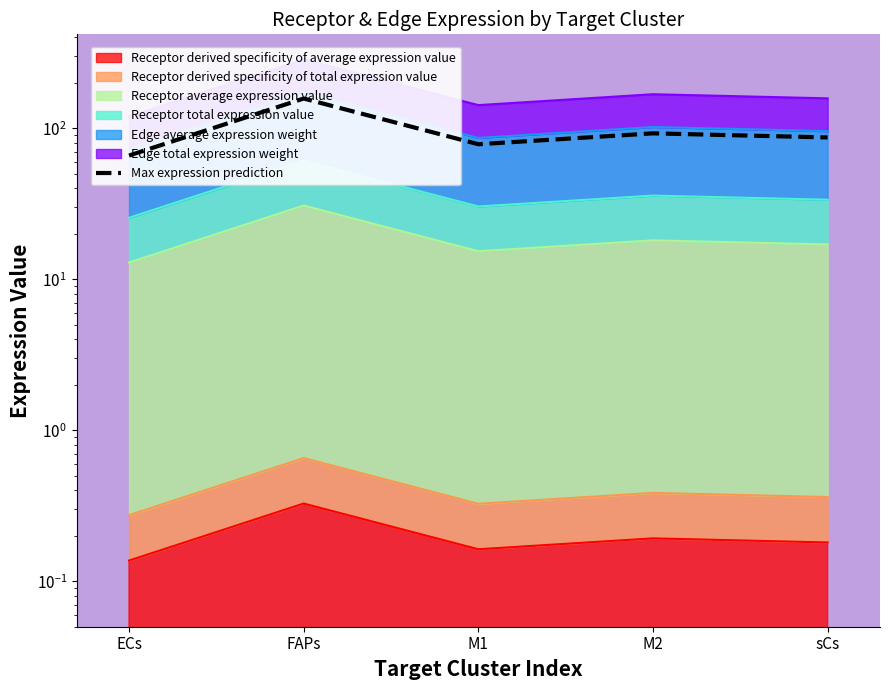

What is the smallest value displayed?

65.9